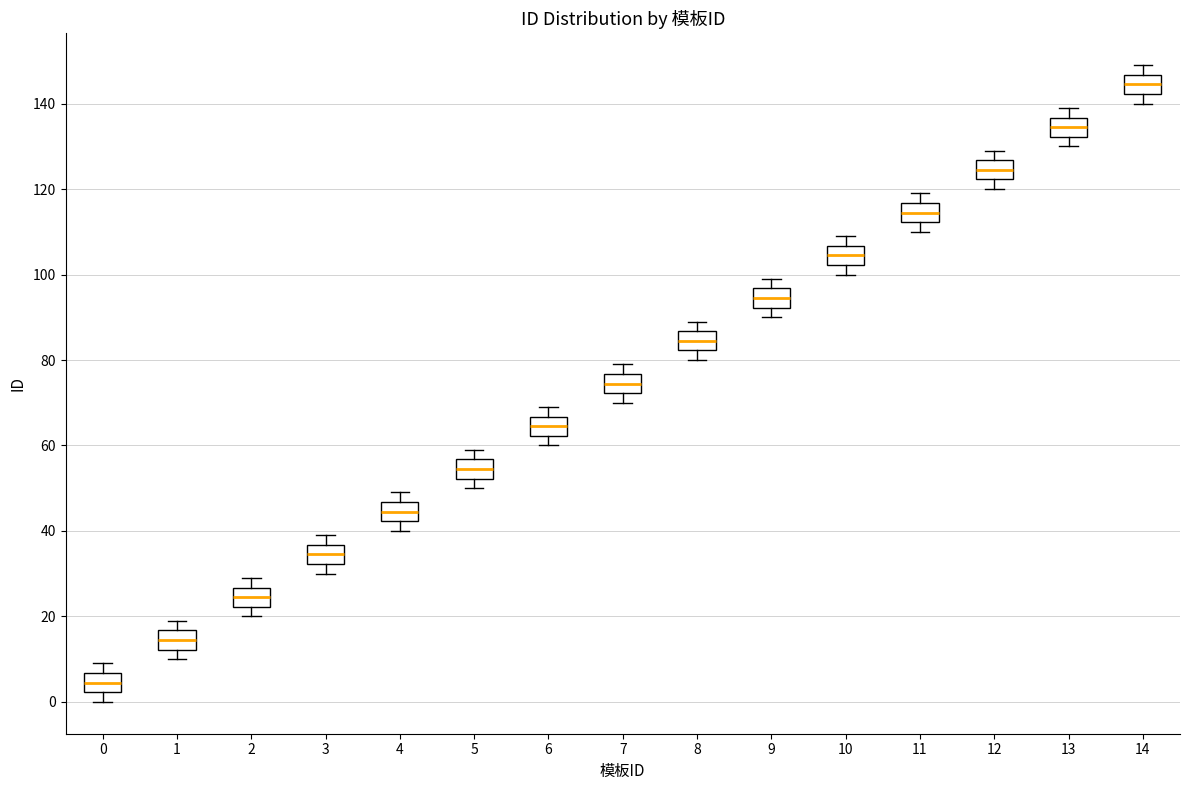

Where does the upper whisker of the box at x = 5 end on the y-axis? The values are not printed on the chart, so give them approximately, as read against the axis.

60